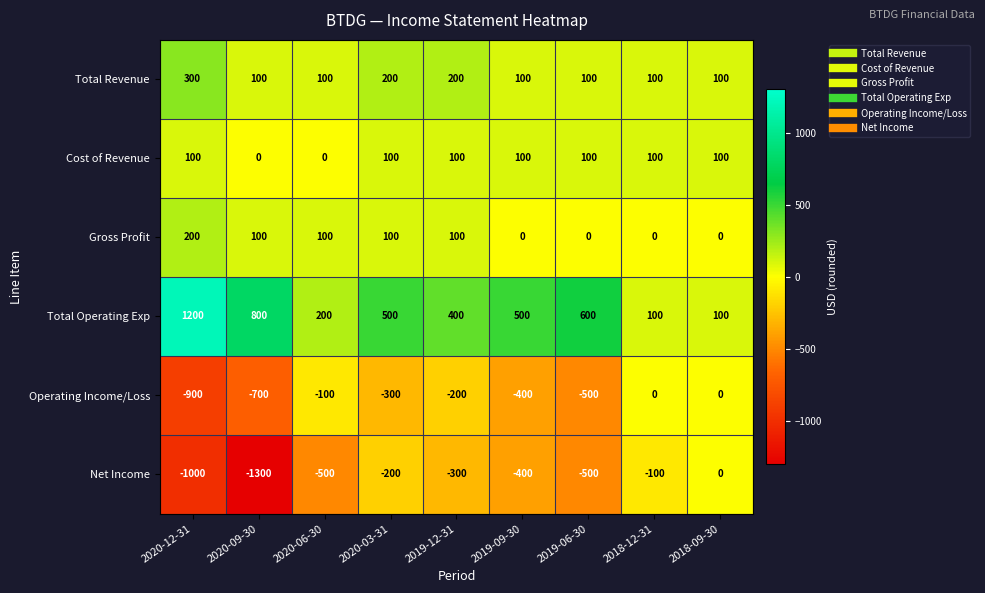

What is the sum of the Gross Profit values at 2020-09-30 and 2019-09-30?

100